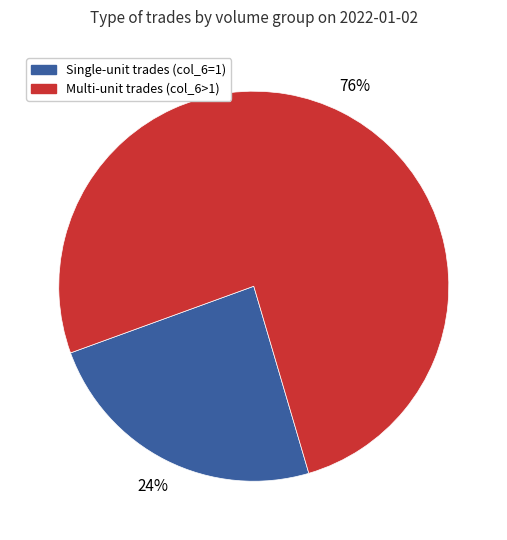

Count the number of slices in the pie.

2